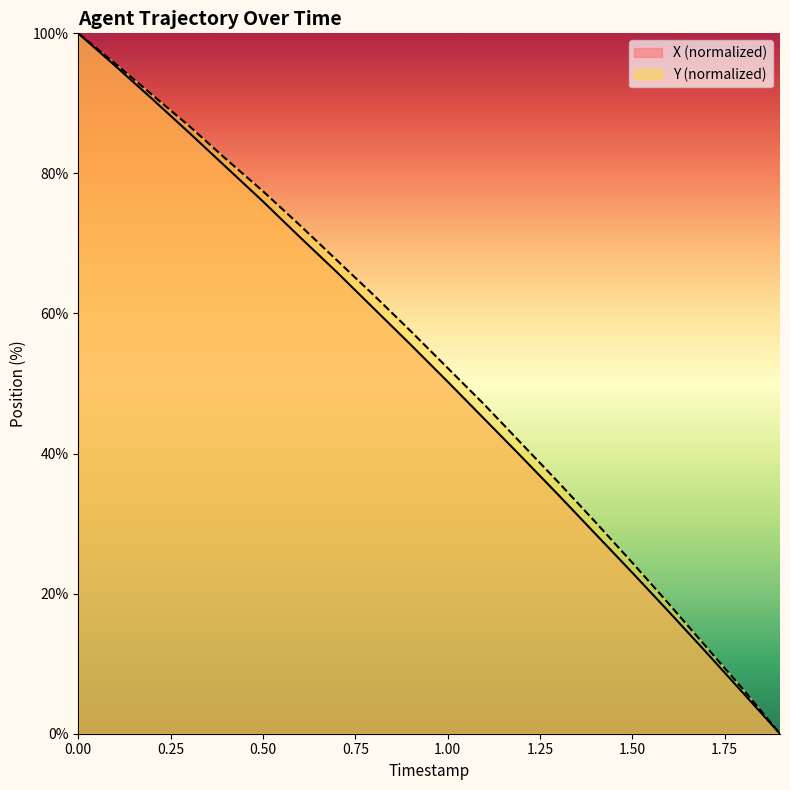

Where is Y nearest to the value 50?

1.0